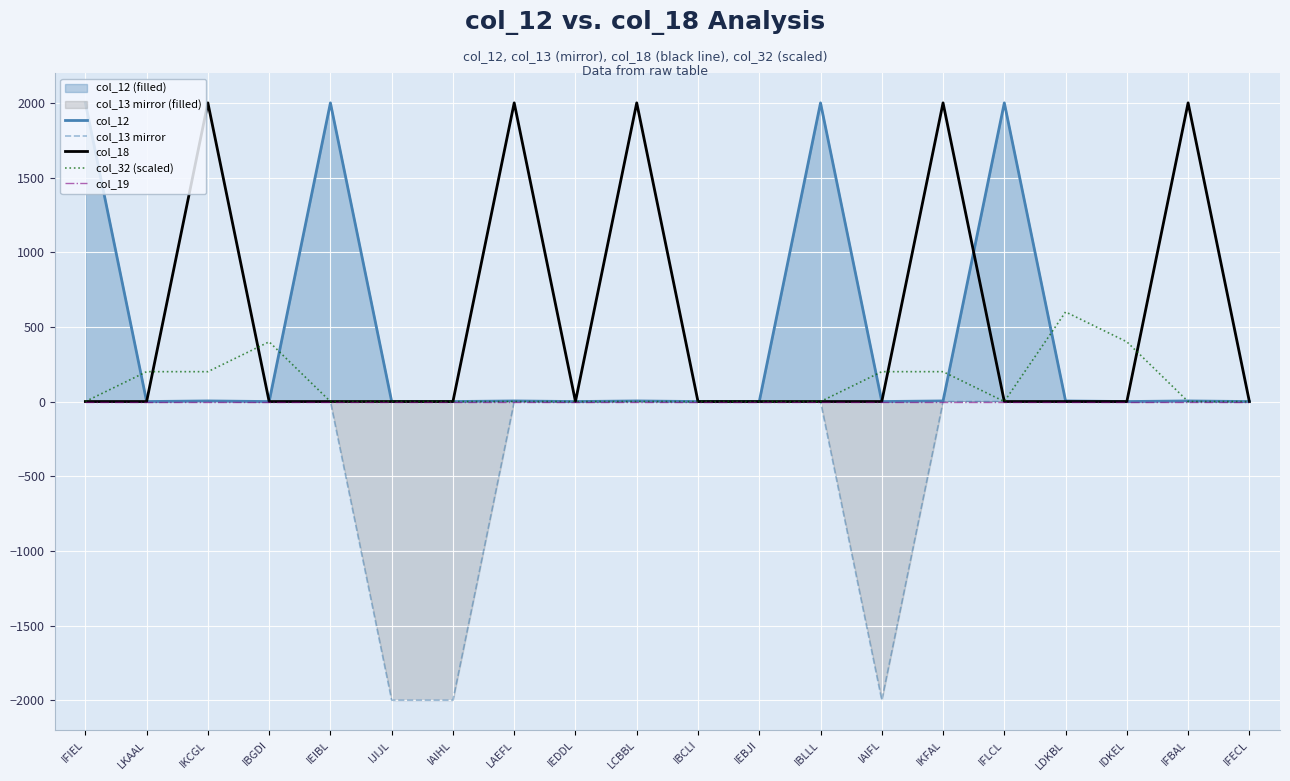

How many times do col_32 (scaled) and col_18 cross each other?

4